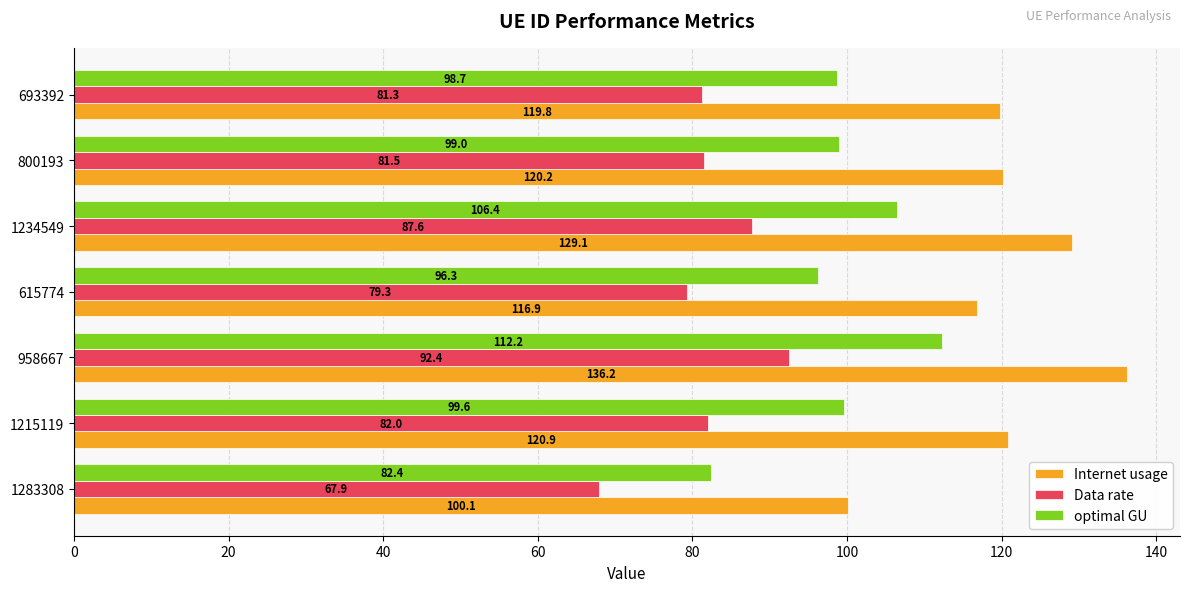

Which category has the lowest value in the Internet usage series?

1283308